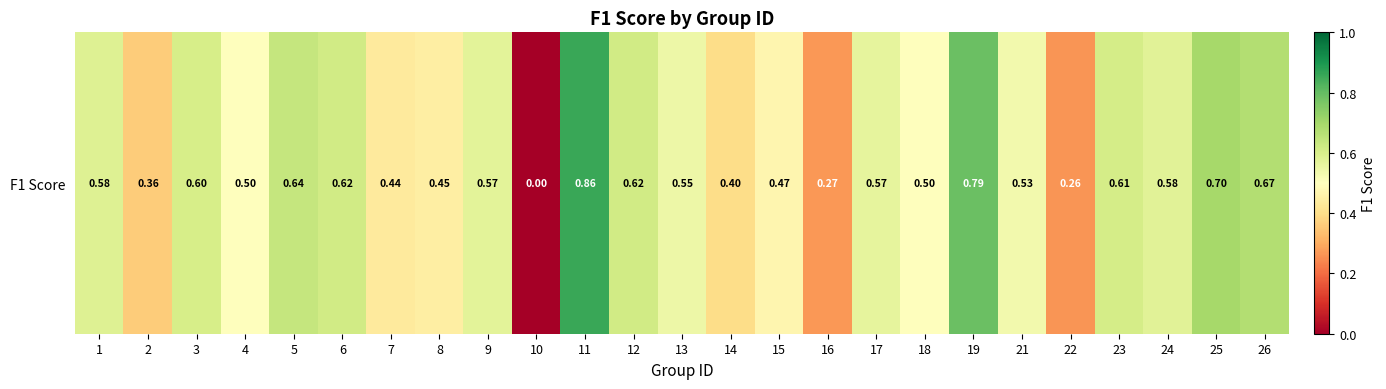

Is it true that the value at 8 is 0.7?

False